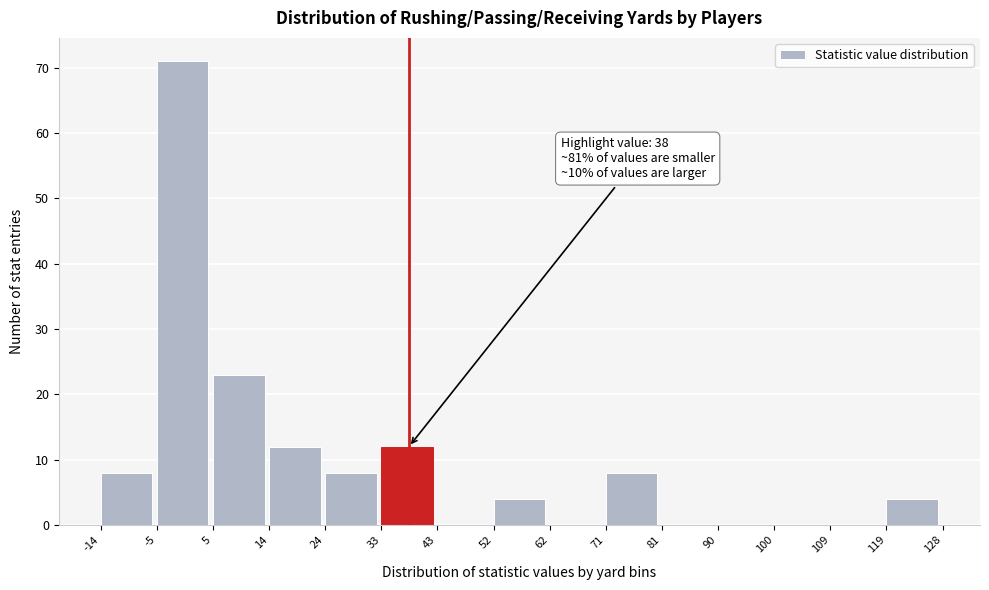

Which range on the x-axis has the tallest bar?

-5 to 5